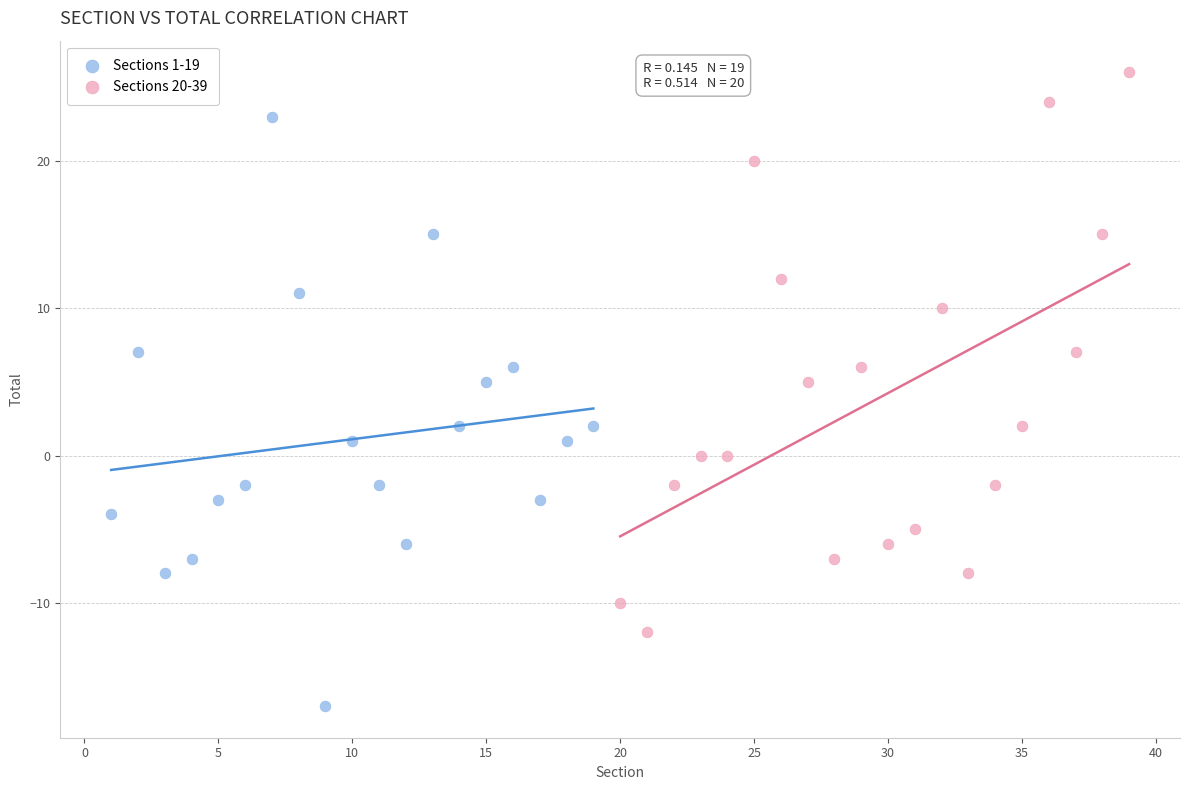

Which series has the largest Y range (max minus min)?

Sections 1-19